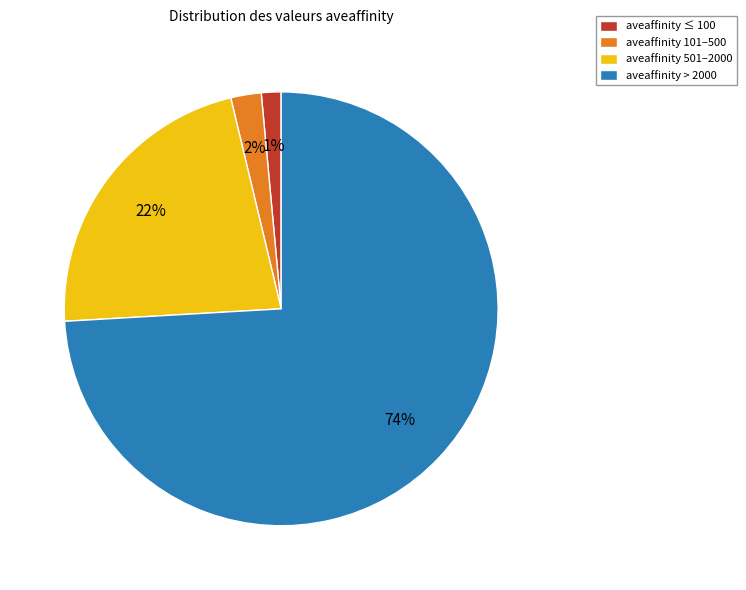

Between aveaffinity > 2000 and aveaffinity ≤ 100, which is larger?

aveaffinity > 2000